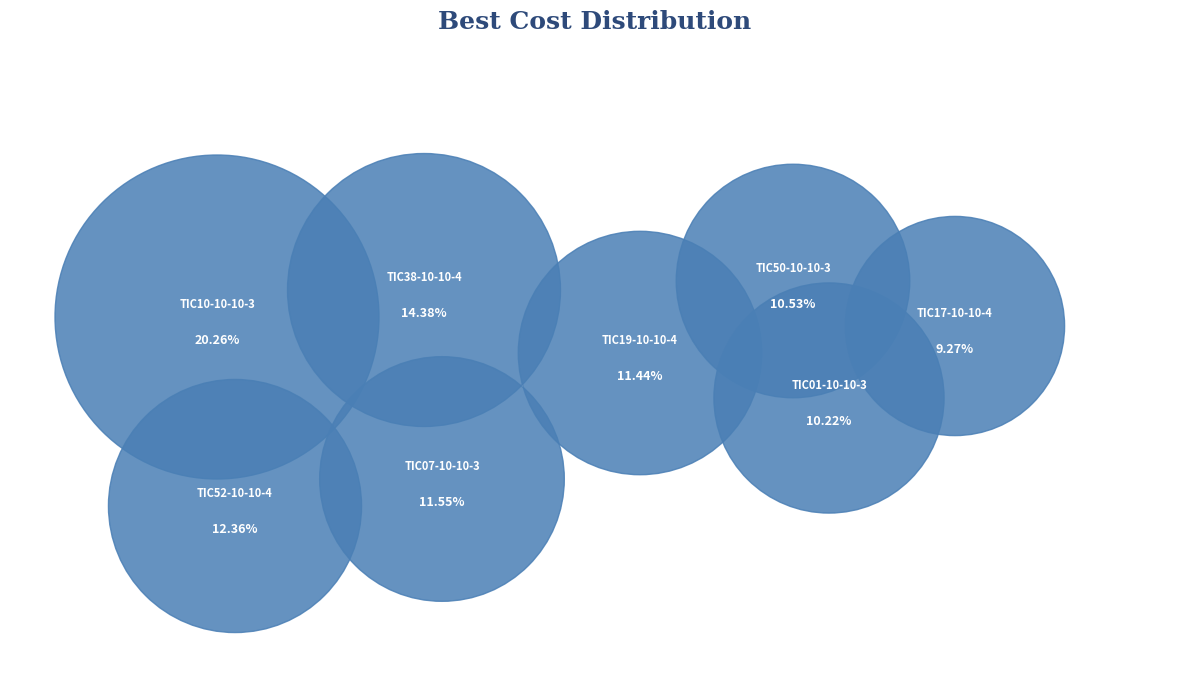

To the nearest percent, what portion does TIC50-10-10-3 represent?

11%